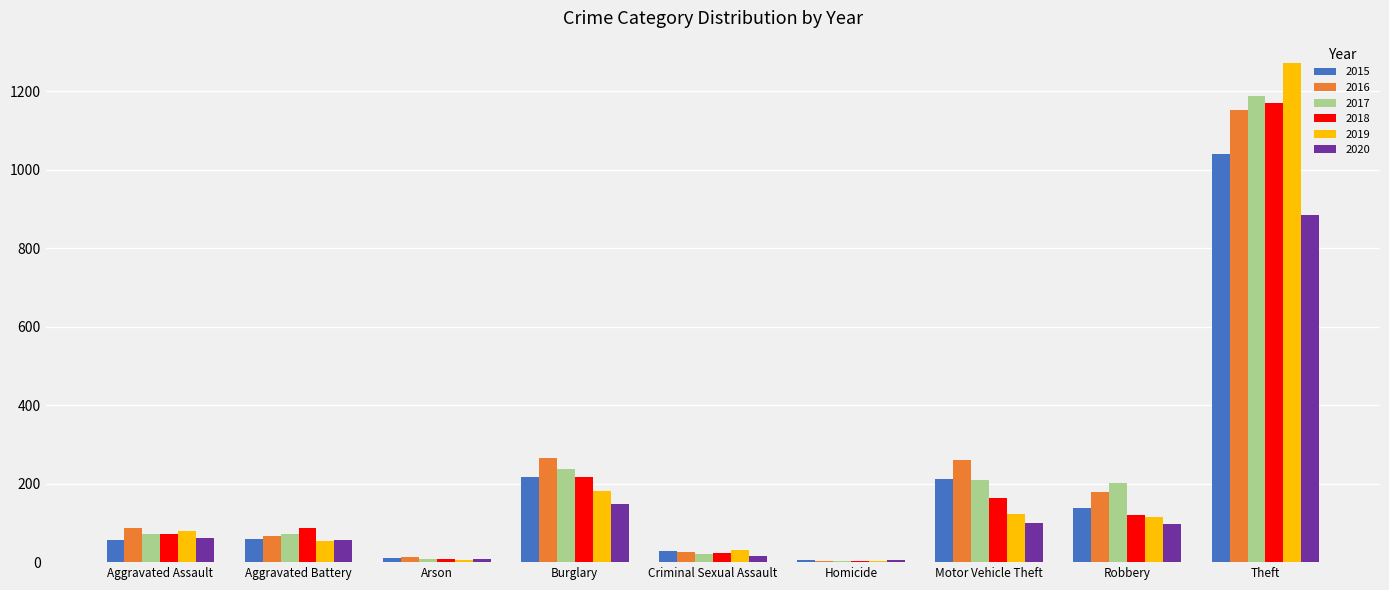

At which category is the sum across all series the highest?

Theft